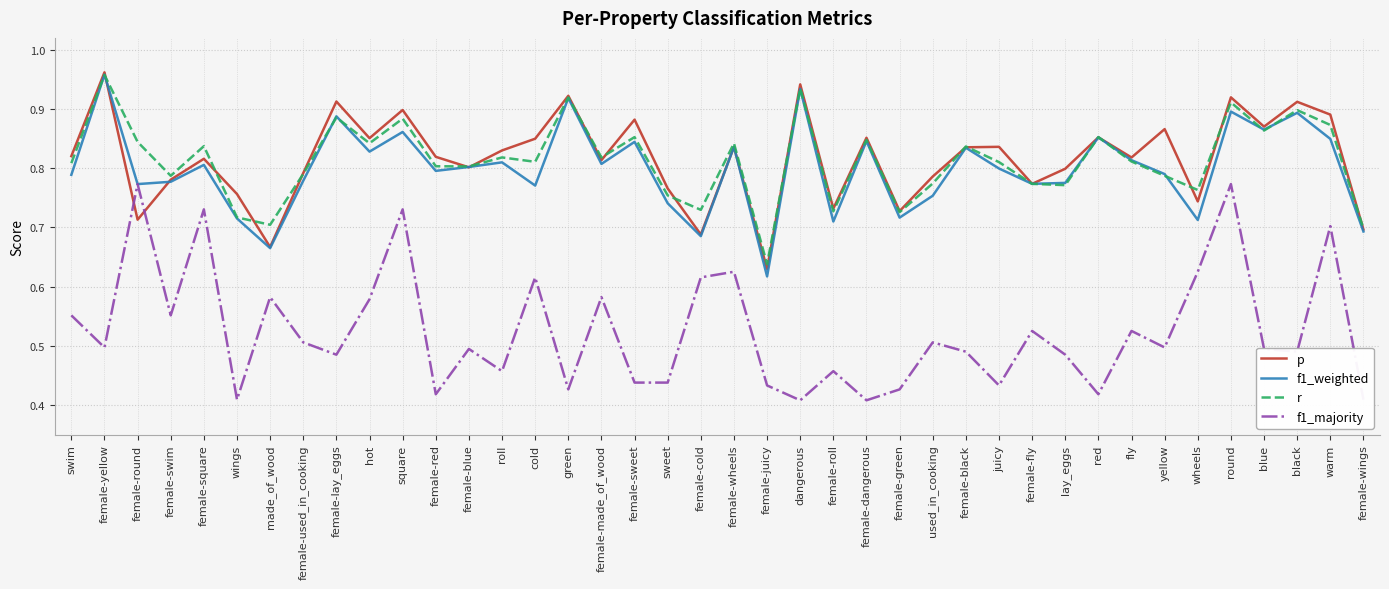

Is it true that f1_majority equals 0.7 at green?

False